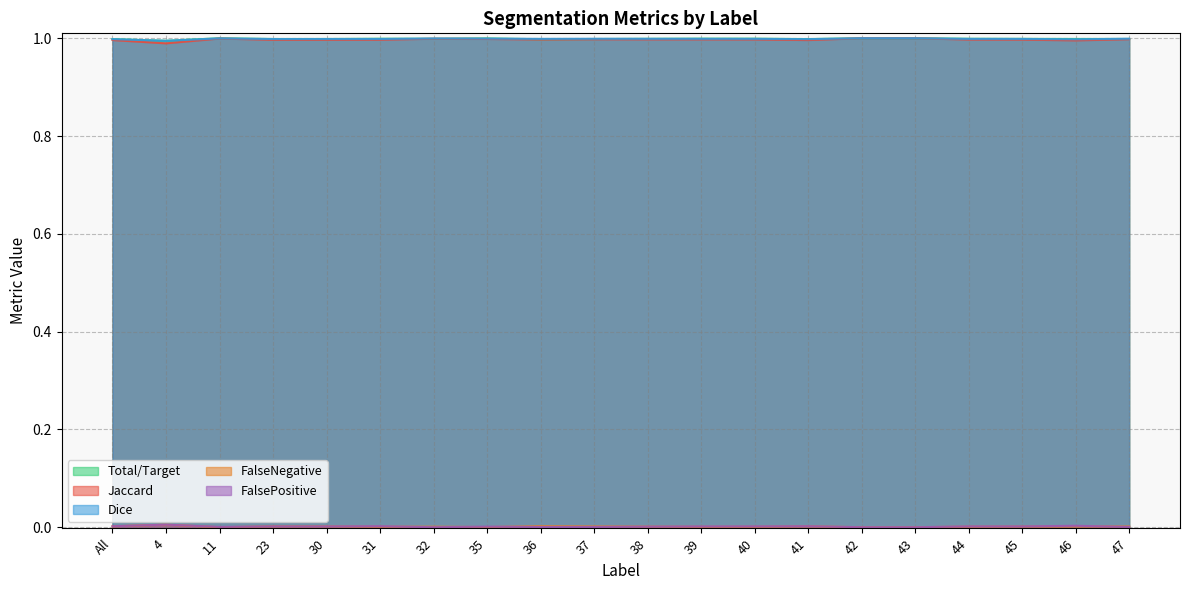

What is the total value across all series at 46?

3.0